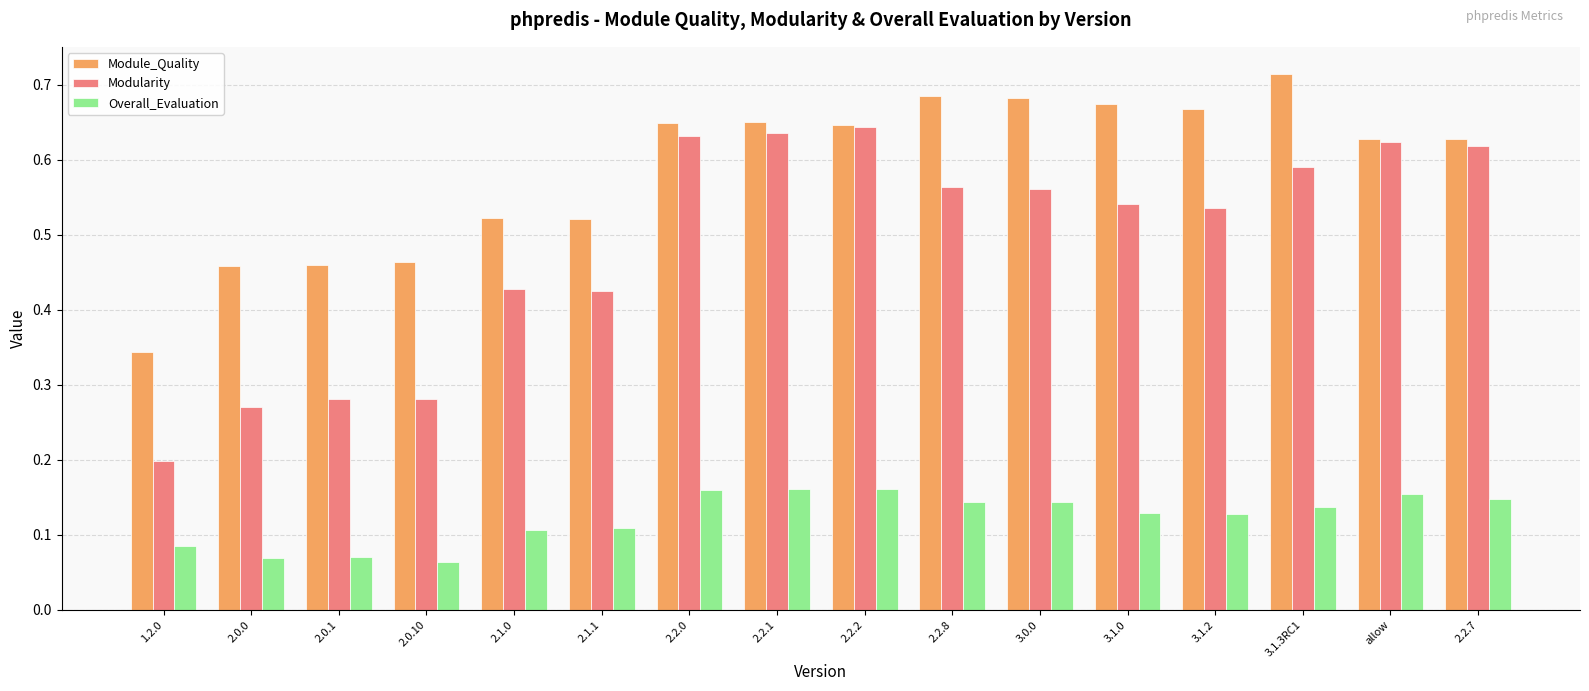

The Module_Quality series shows 0.8 at 2.0.10. True or false?

False